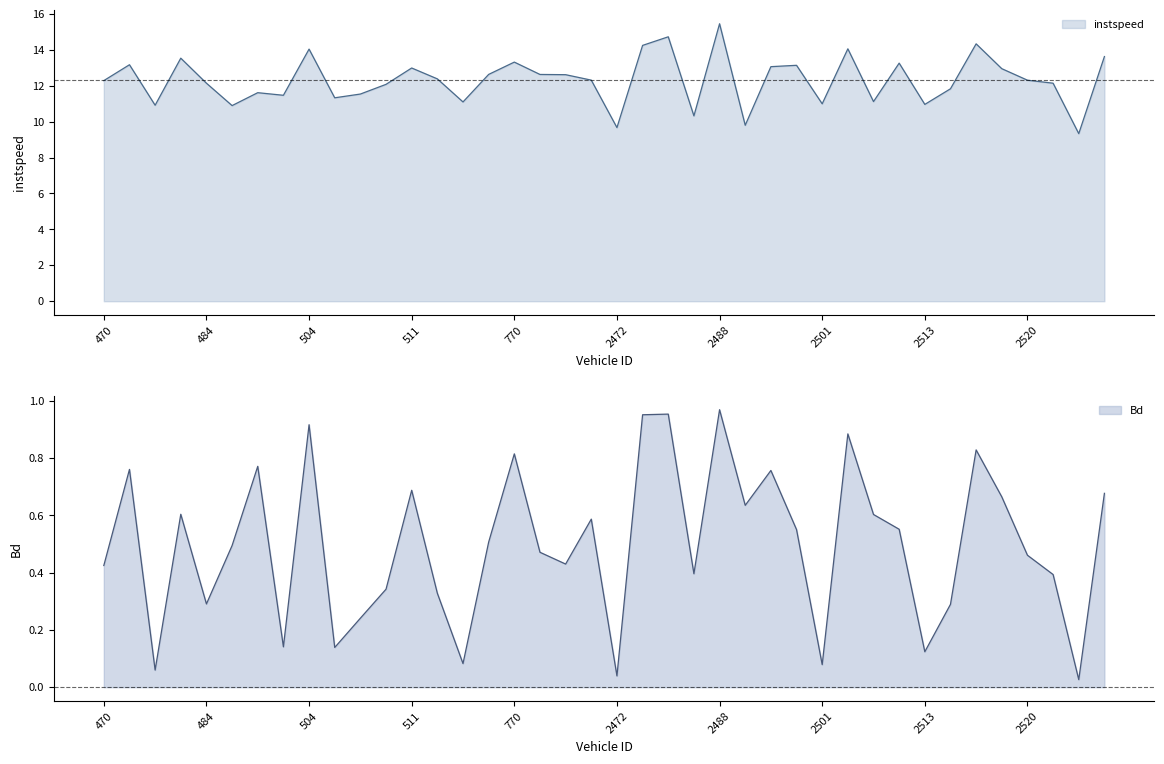

What value does the Bd series have at 2510?

0.6